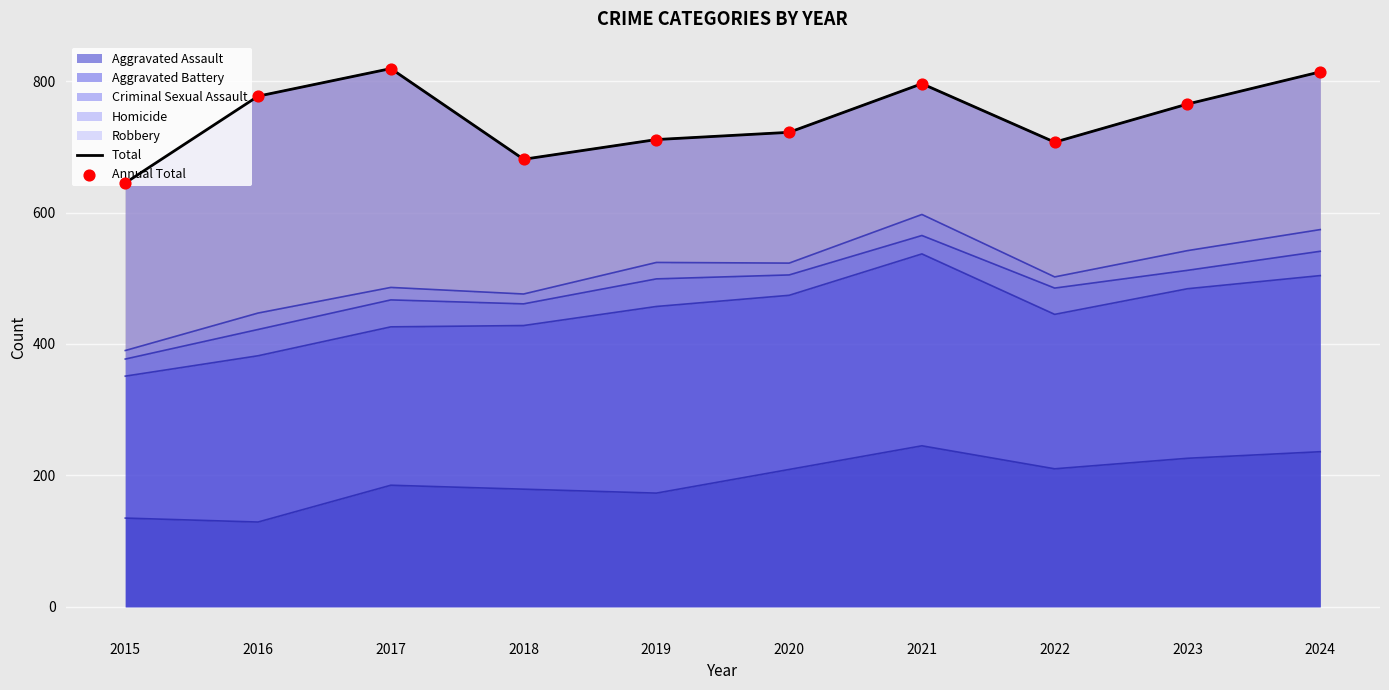

What is the total value across all series at 2023?

1530